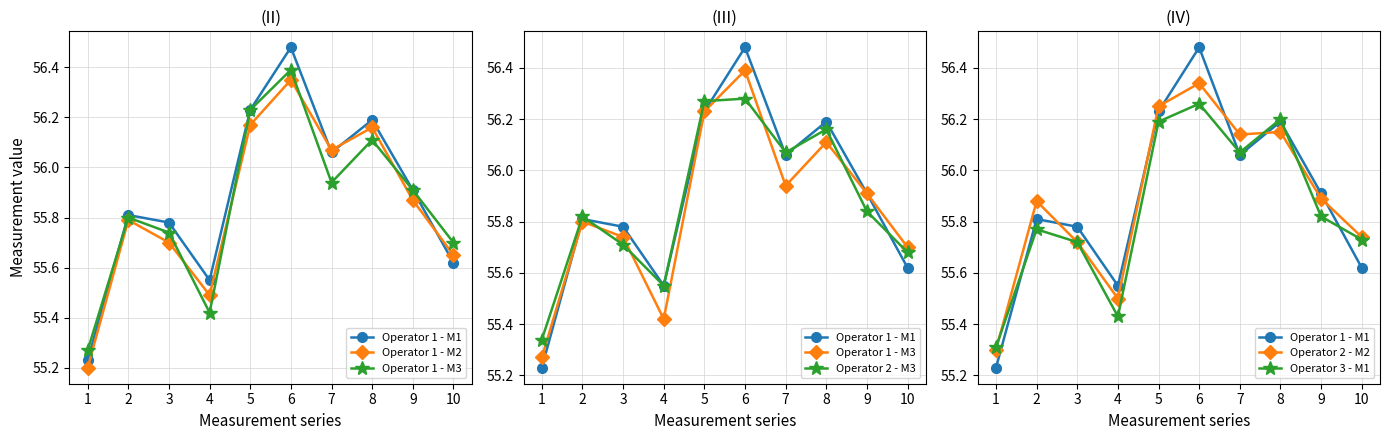

Rank the series by their maximum value, from highest to lowest.

Operator 1 - M1, Operator 1 - M3, Operator 1 - M2, Operator 2 - M2, Operator 2 - M3, Operator 3 - M1